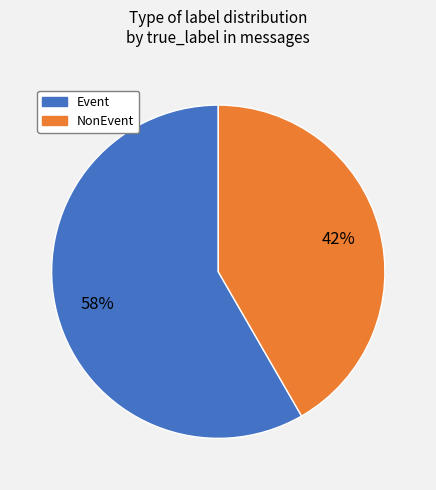

To the nearest percent, what is the average slice percentage?

50%